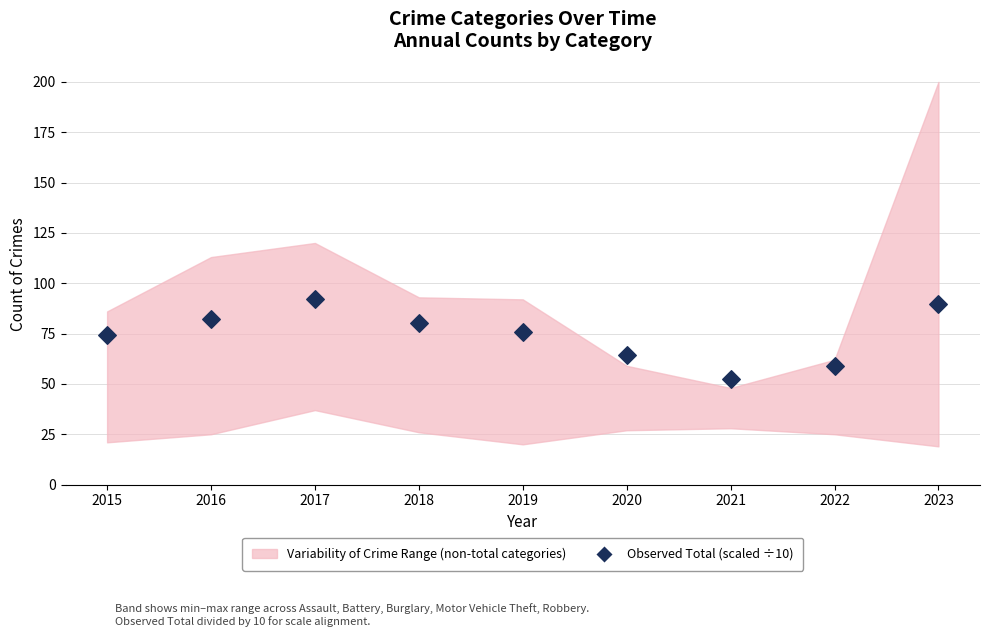

What is the average Y value?

74.5